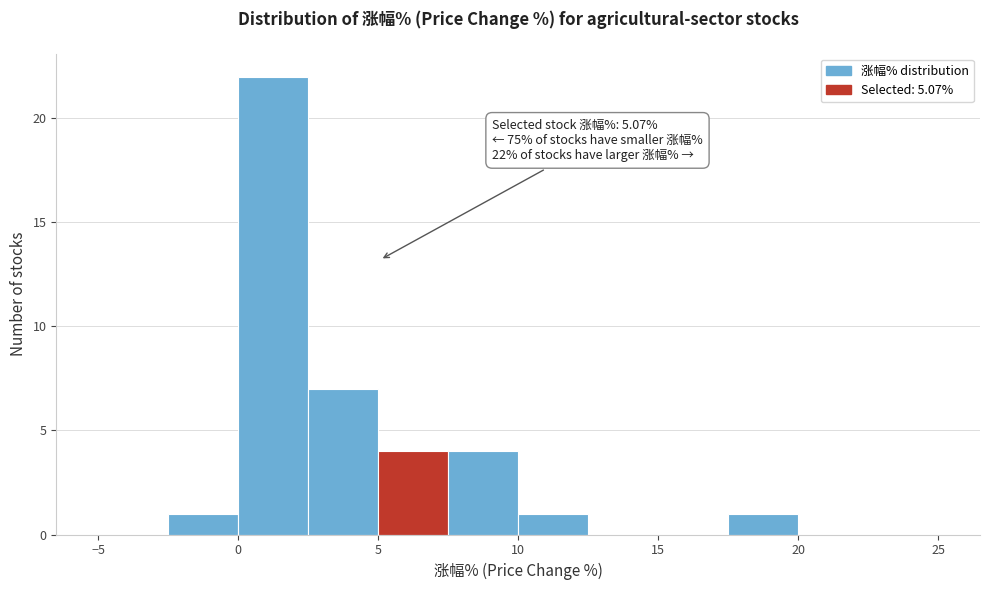

Which range on the x-axis has the tallest bar?

0.0 to 2.5